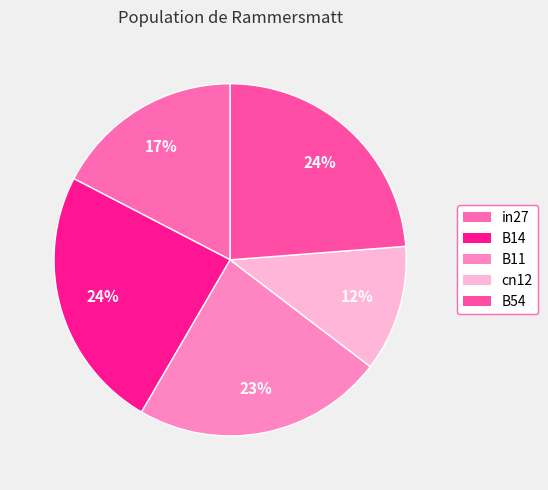

To the nearest percent, what is the combined percentage of cn12 and B14?

36%